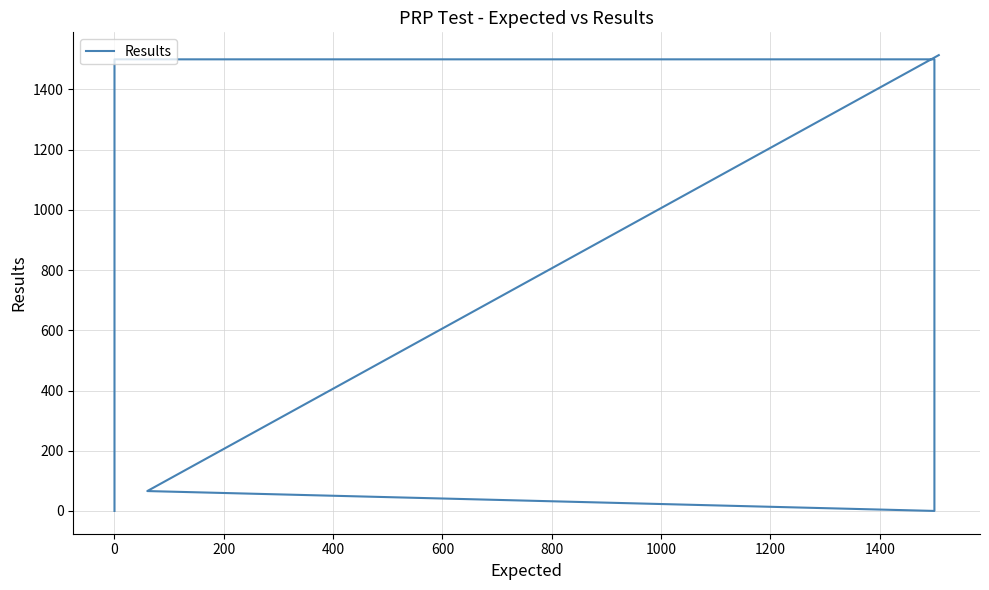

What is the change in value from 0 to 800?

+14